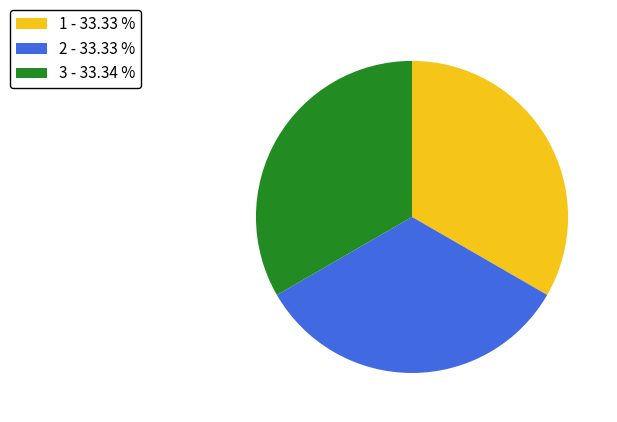

Does 3 account for over 50% of the chart?

No